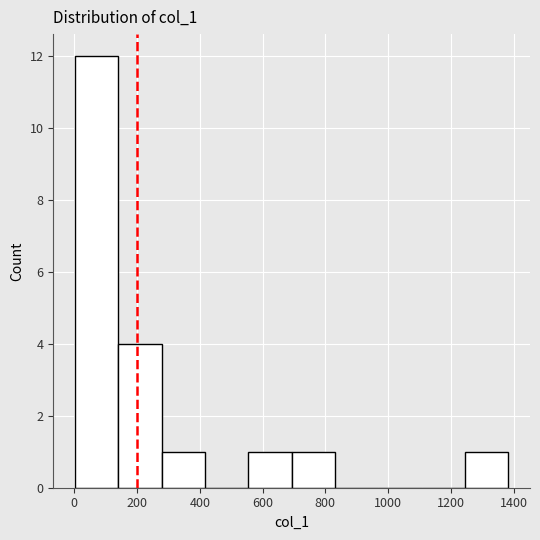

Reading left to right, list every bar in this chart as the range it spans on the x-axis followed by its height. Neither the bar edges nor the heights are printed on the chart, so give them approximately, as read against the axes.

0 to 140: 12
140 to 280: 4
280 to 420: 1
420 to 560: 0
560 to 700: 1
700 to 840: 1
840 to 960: 0
960 to 1100: 0
1100 to 1240: 0
1240 to 1380: 1